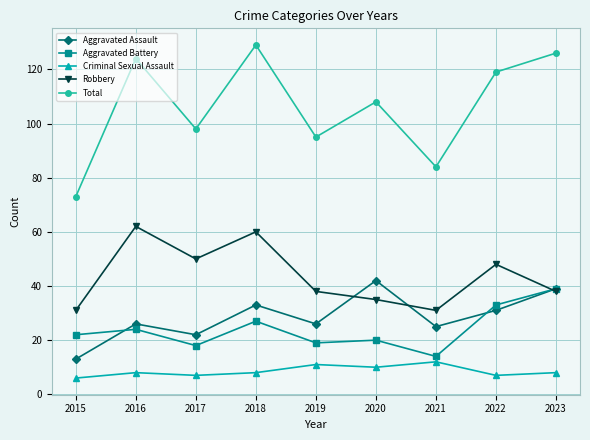

What is the total value across all series at 2015?

145